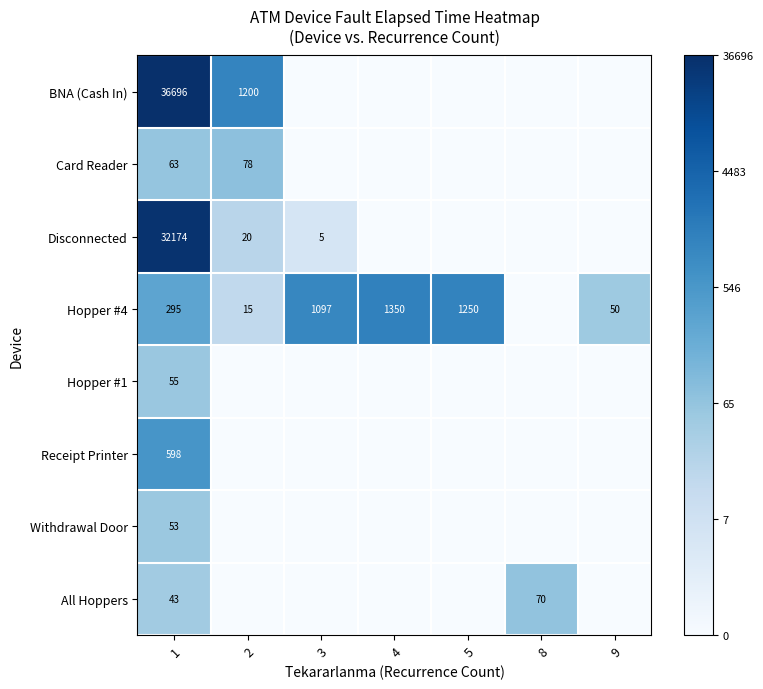

How many distinct data groups are displayed?

8